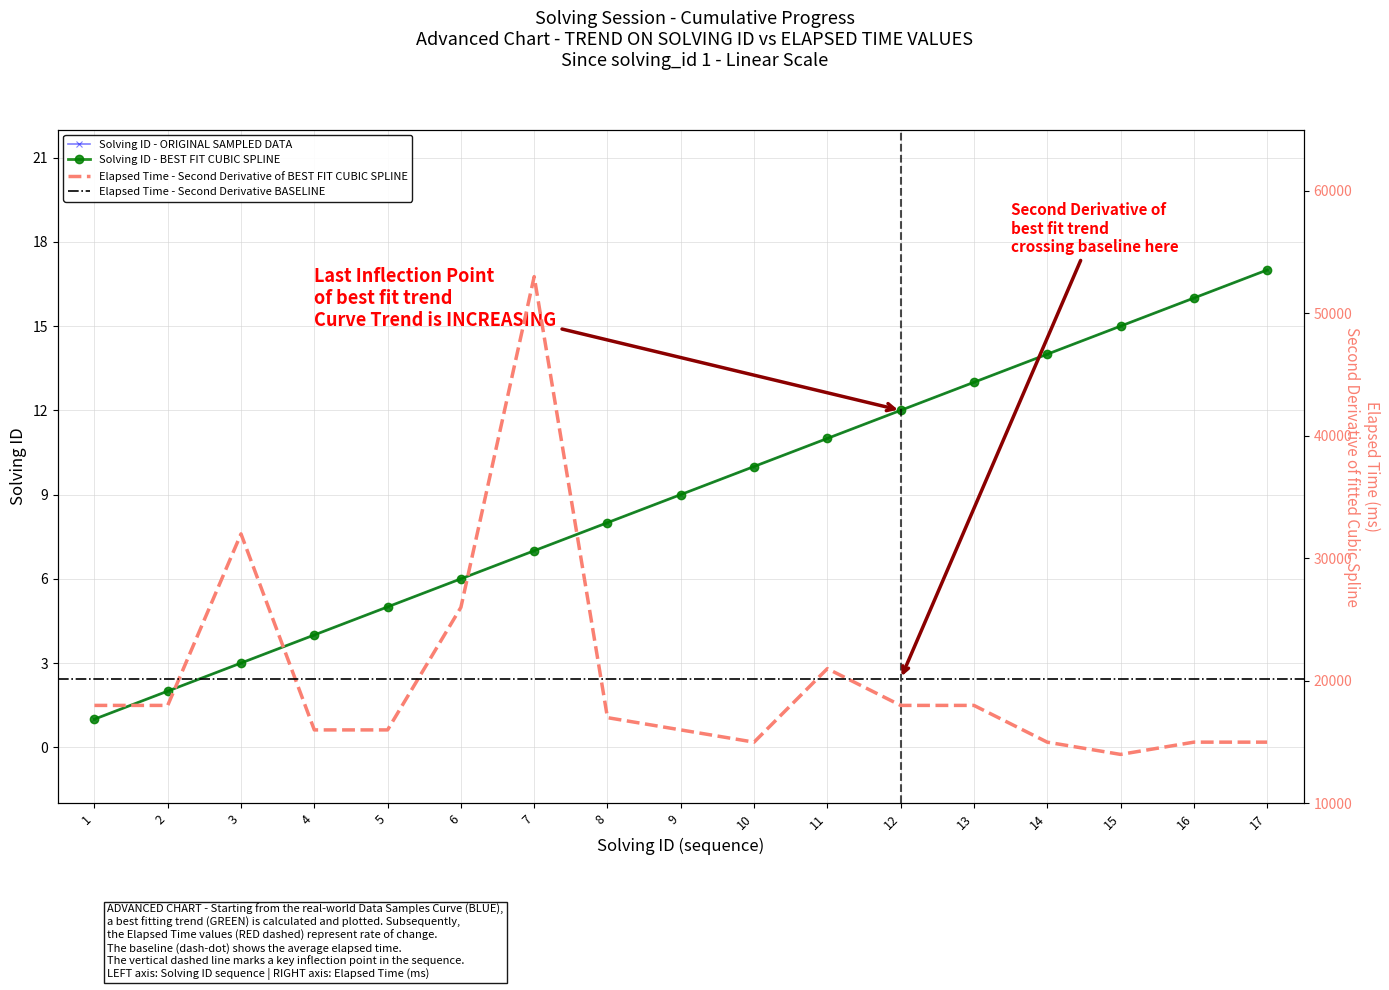

True or false: solving_id and elapsed_time intersect in this chart.

False